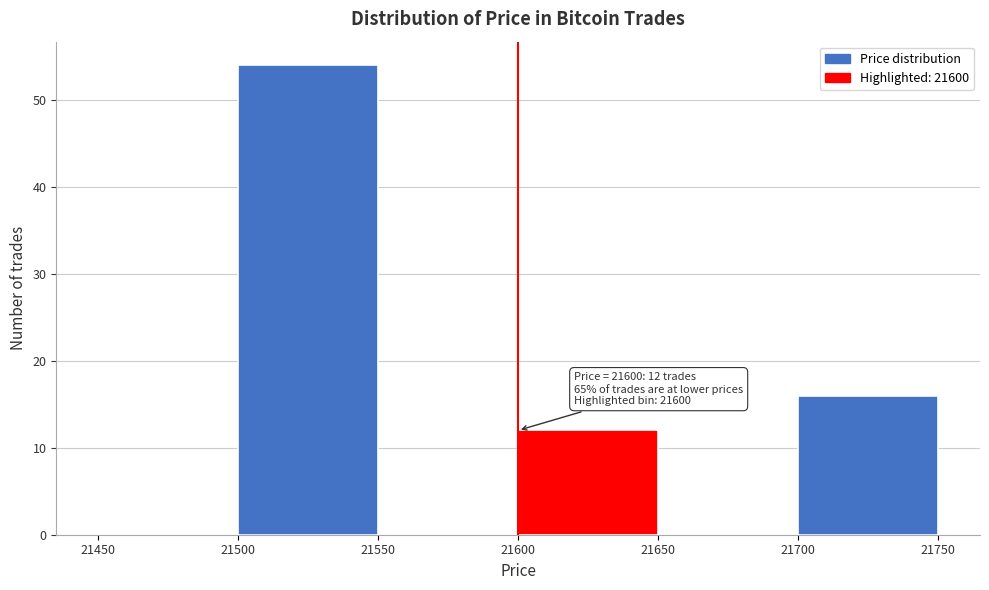

Over which range of the x-axis is the bar tallest?

21500 to 21550